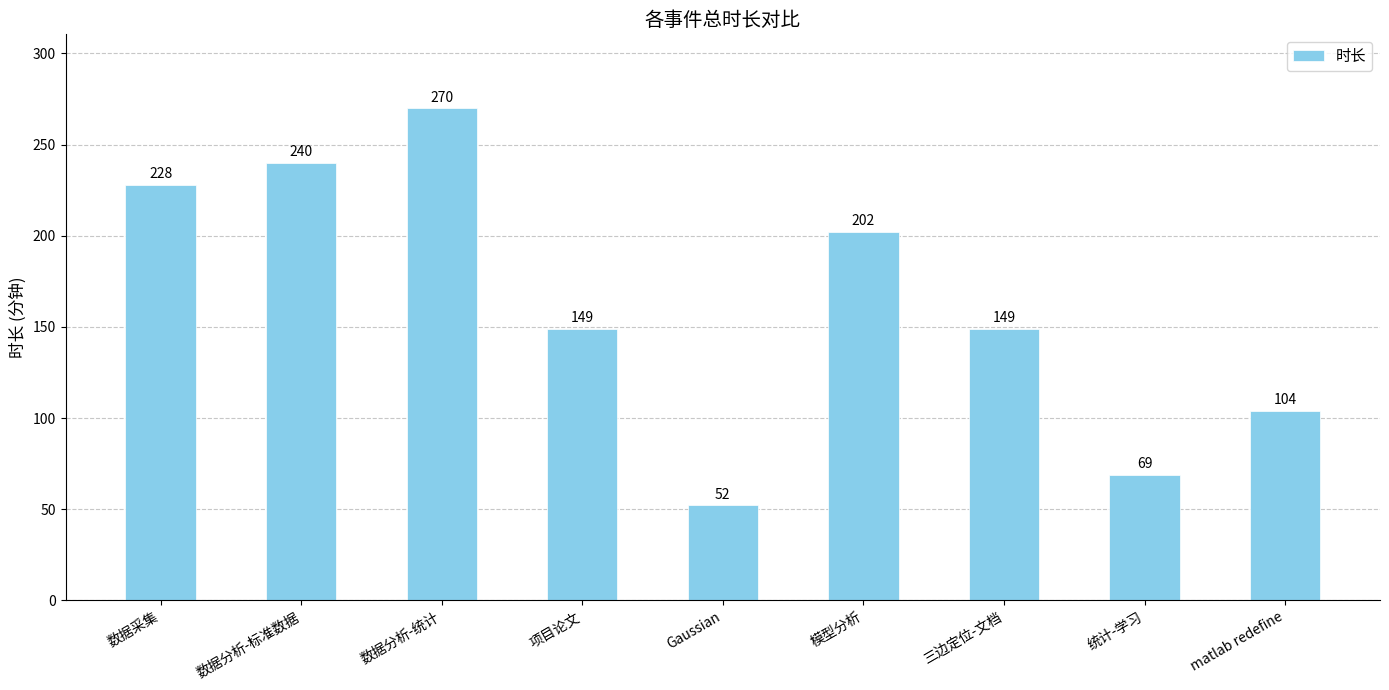

At which label does the data first exceed 149?

数据采集